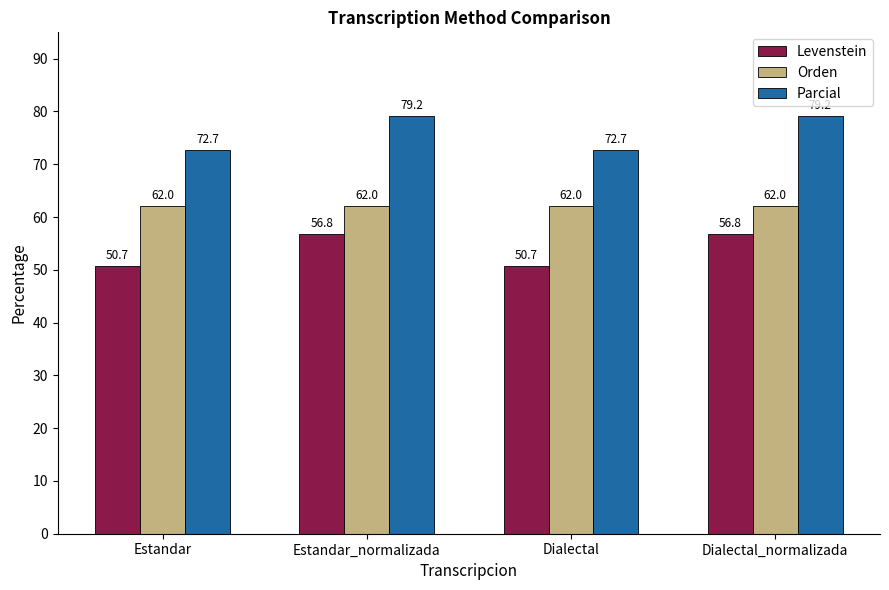

What are all the series names shown in the legend?

Levenstein, Orden, Parcial